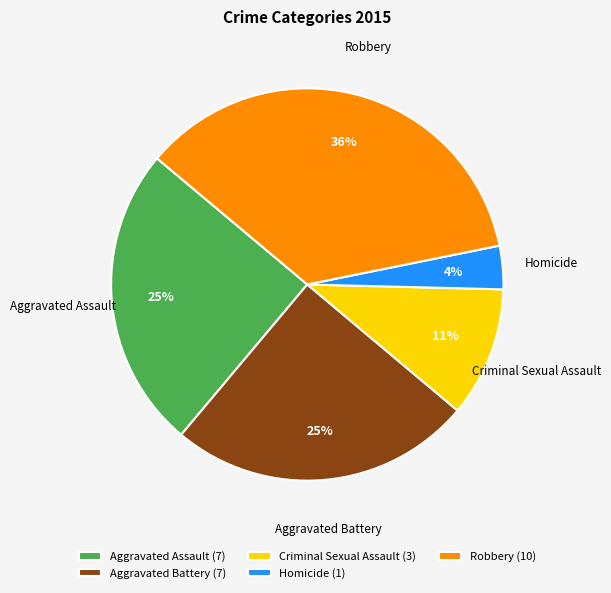

To the nearest percent, what portion does Robbery represent?

36%